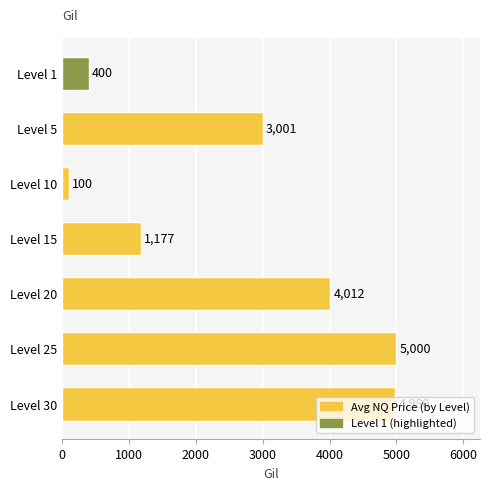

Where is the data nearest to the value 2550?

Level 5